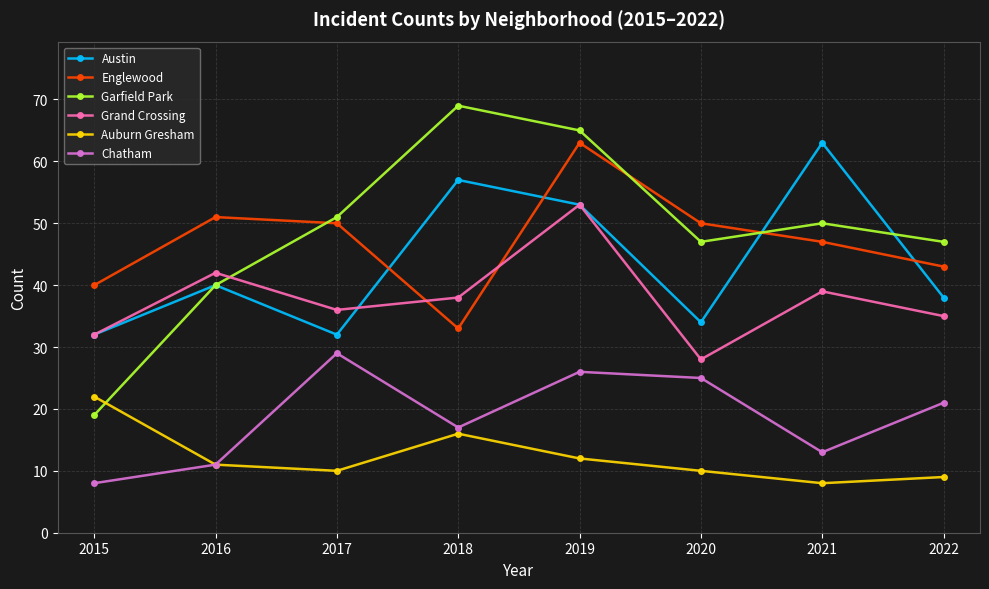

True or false: Auburn Gresham and Austin cross at least once.

False